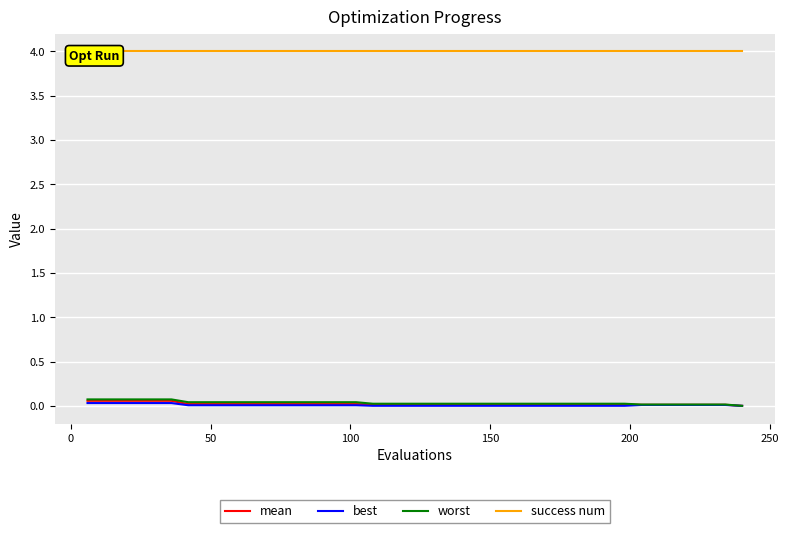

What are all the series names shown in the legend?

mean, best, worst, success num